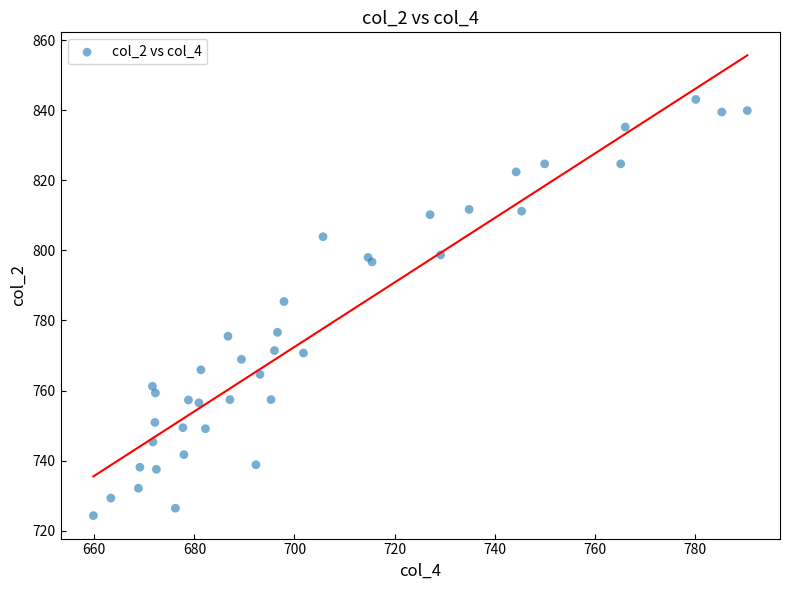

What Y value in the scatter plot is closest to 783?

785.4